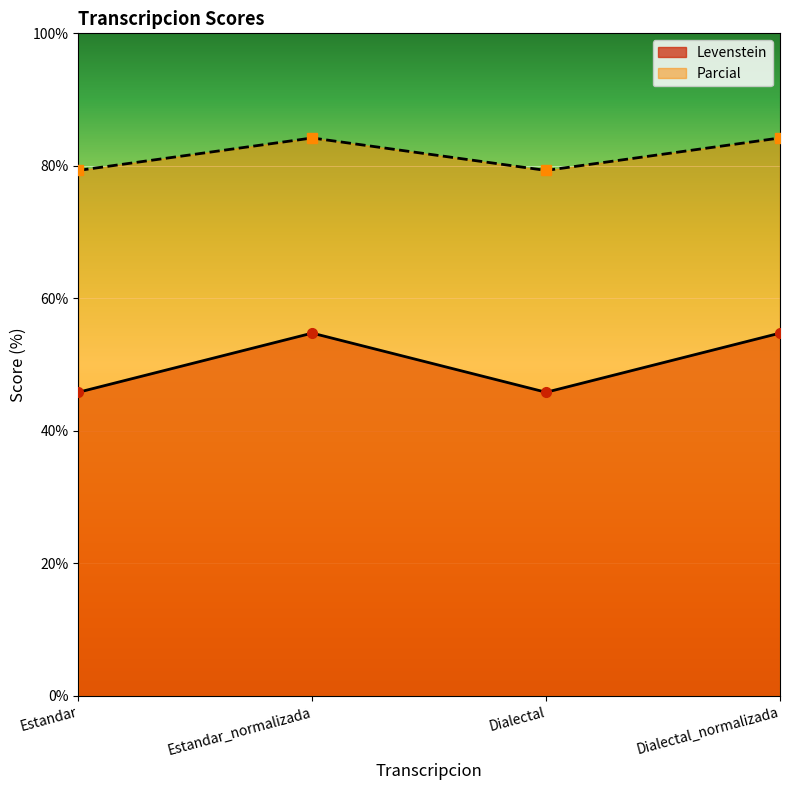

Reading right to left, list all the values displayed in this chart.

Levenstein: Dialectal_normalizada=54.8	Dialectal=45.8	Estandar_normalizada=54.8	Estandar=45.8
Parcial: Dialectal_normalizada=84.2	Dialectal=79.3	Estandar_normalizada=84.2	Estandar=79.3